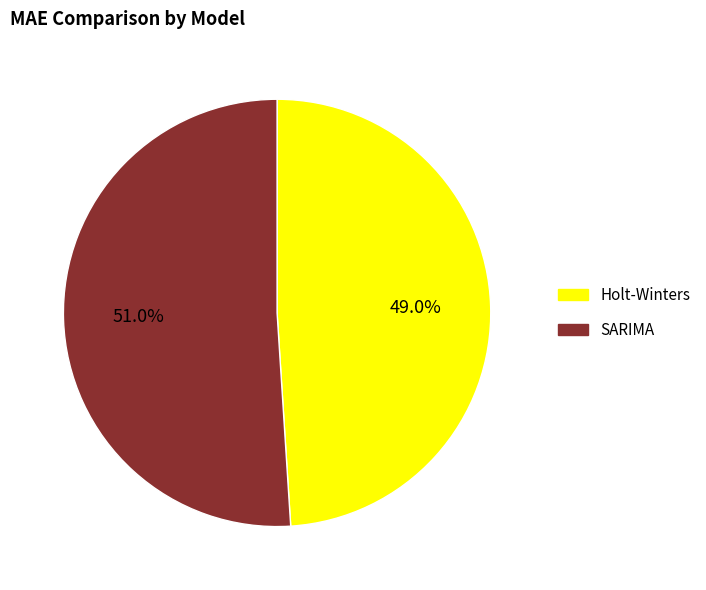

Does any single category account for the majority?

Yes